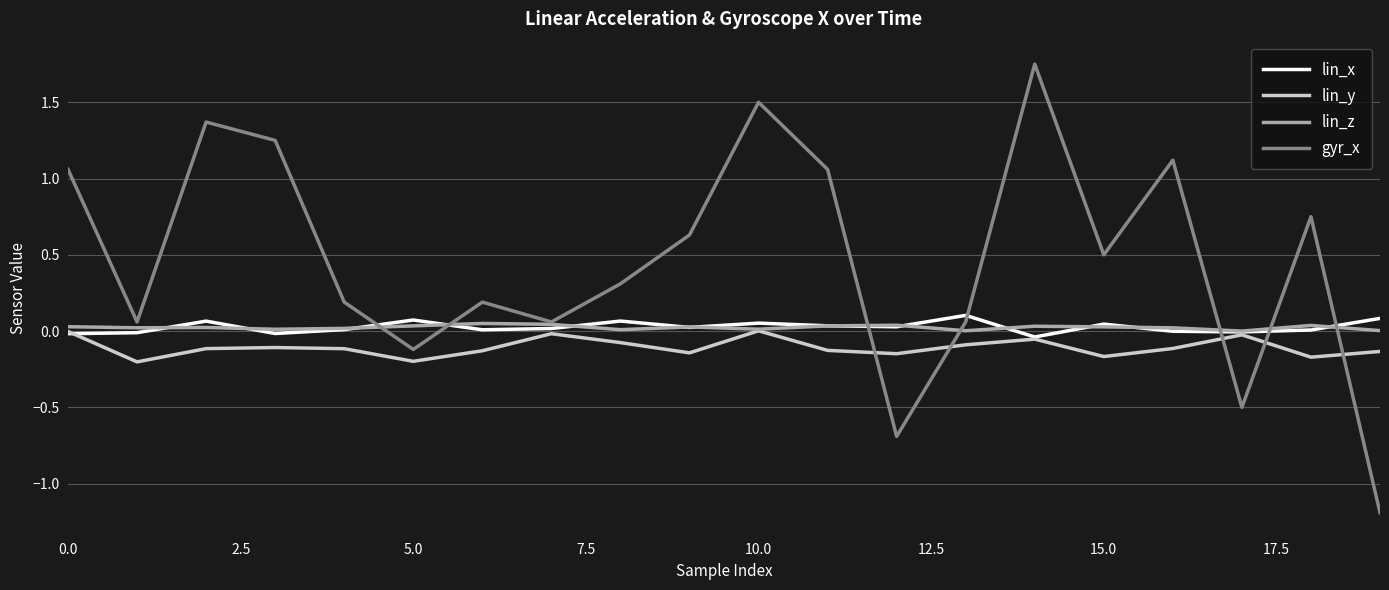

Which series ends up on top after the final intersection of lin_x and gyr_x?

lin_x